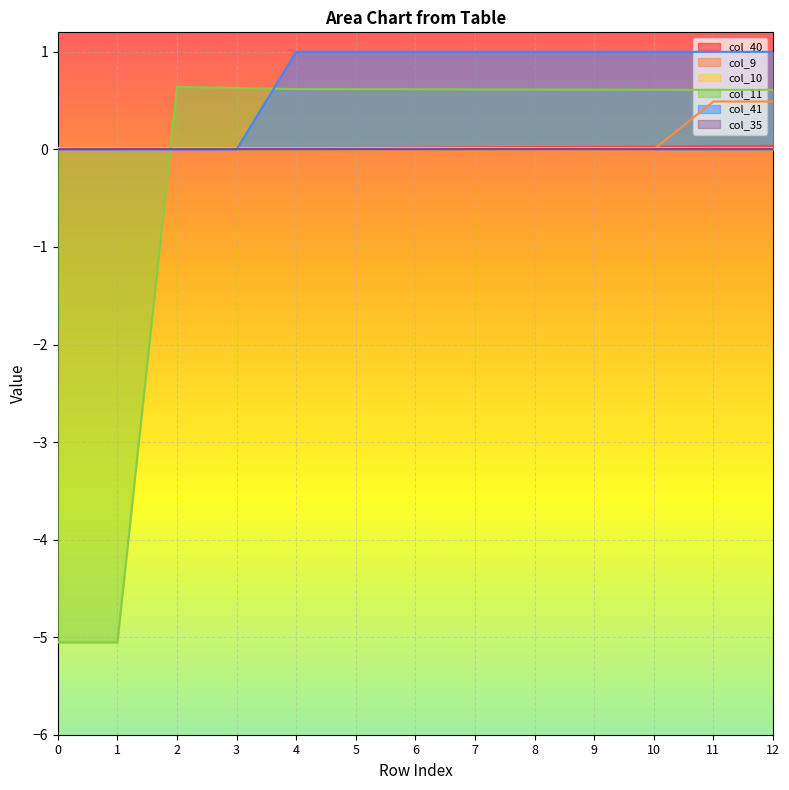

Is it true that col_41 equals 0.0 at 0?

True